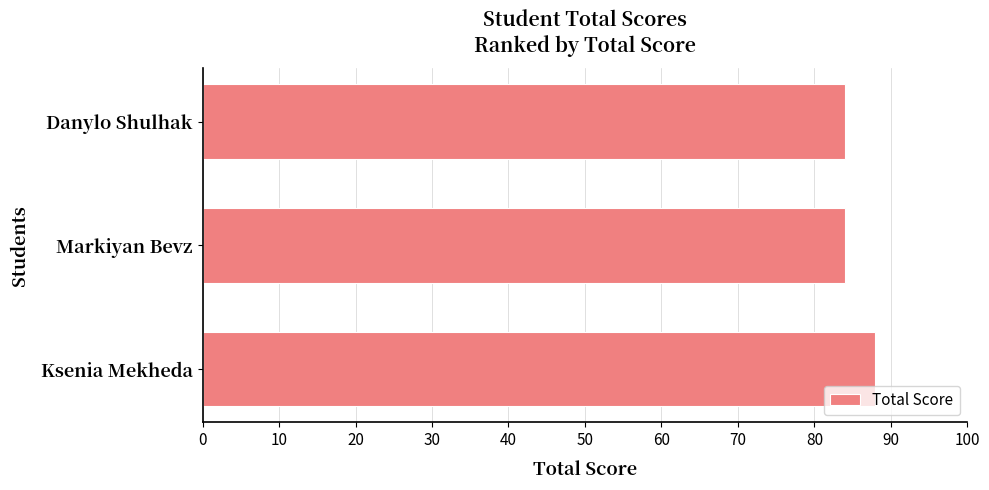

What is the smallest value displayed?

84